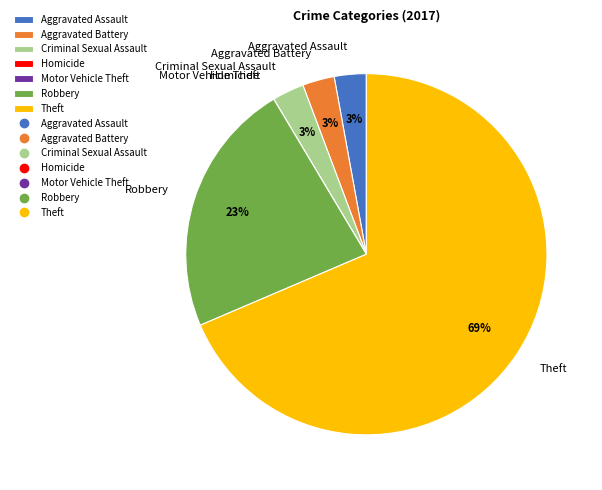

Is it true that Theft is 54% of the pie?

False